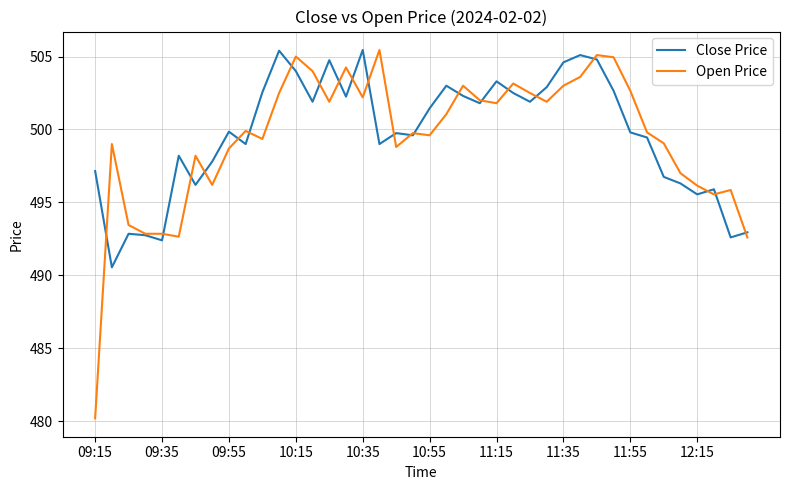

Which series has the largest range (max minus min)?

Open Price